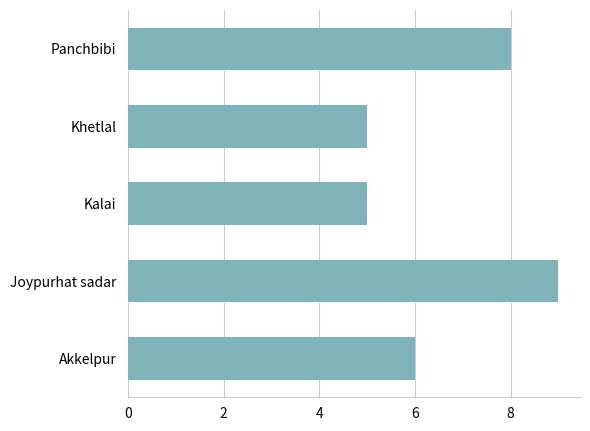

How many bars are there in total?

5